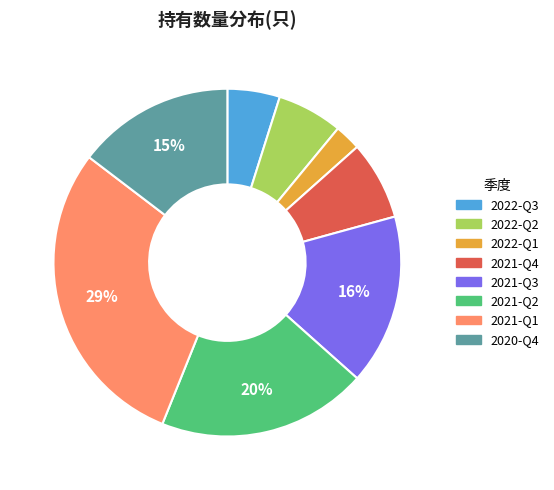

The 2021-Q4 slice represents 1% of the pie. True or false?

False